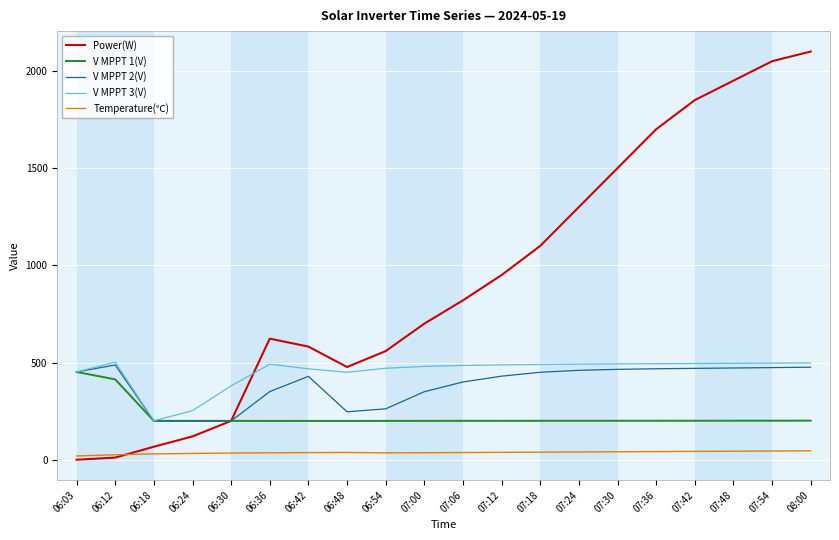

True or false: V MPPT 3(V) and Power(W) intersect in this chart.

True